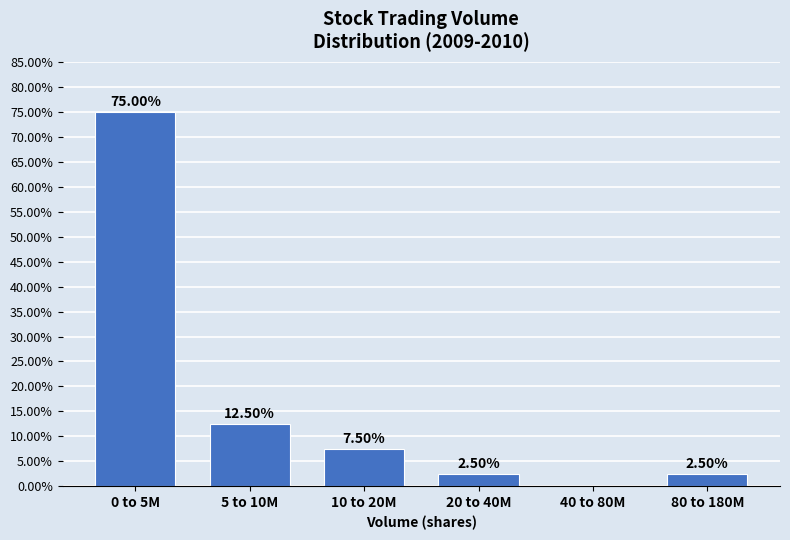

What is the sum of all values?

100.0